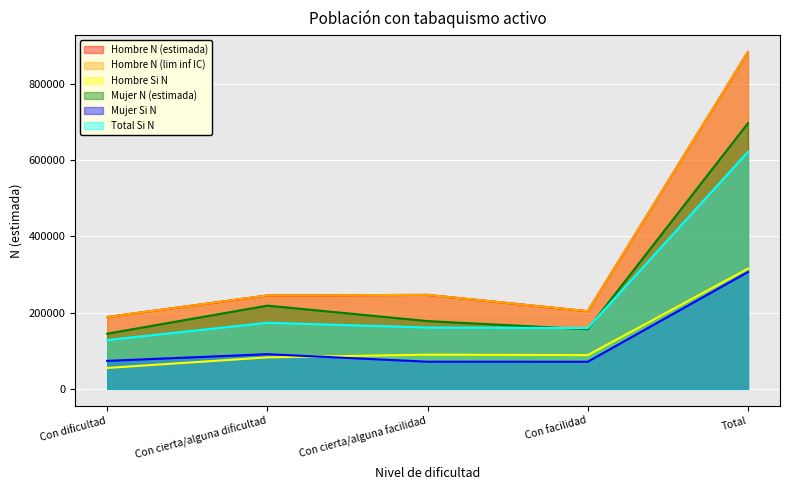

What is the label of the 4th point from the left?

Con facilidad